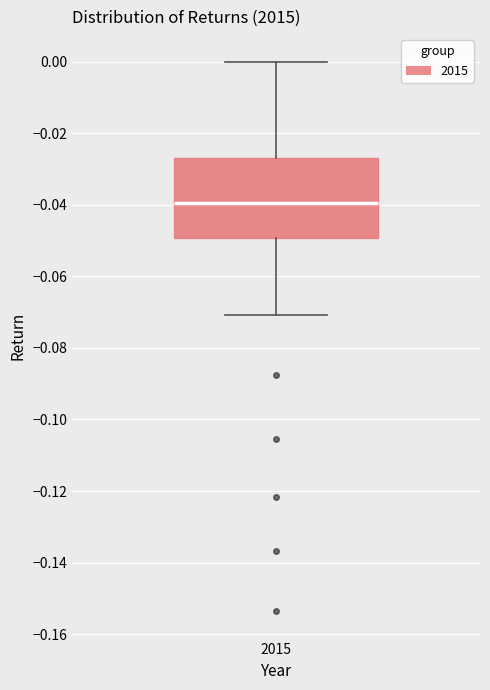

Where does the upper whisker of the box at x = 2015 end on the y-axis? The values are not printed on the chart, so give them approximately, as read against the axis.

0.000